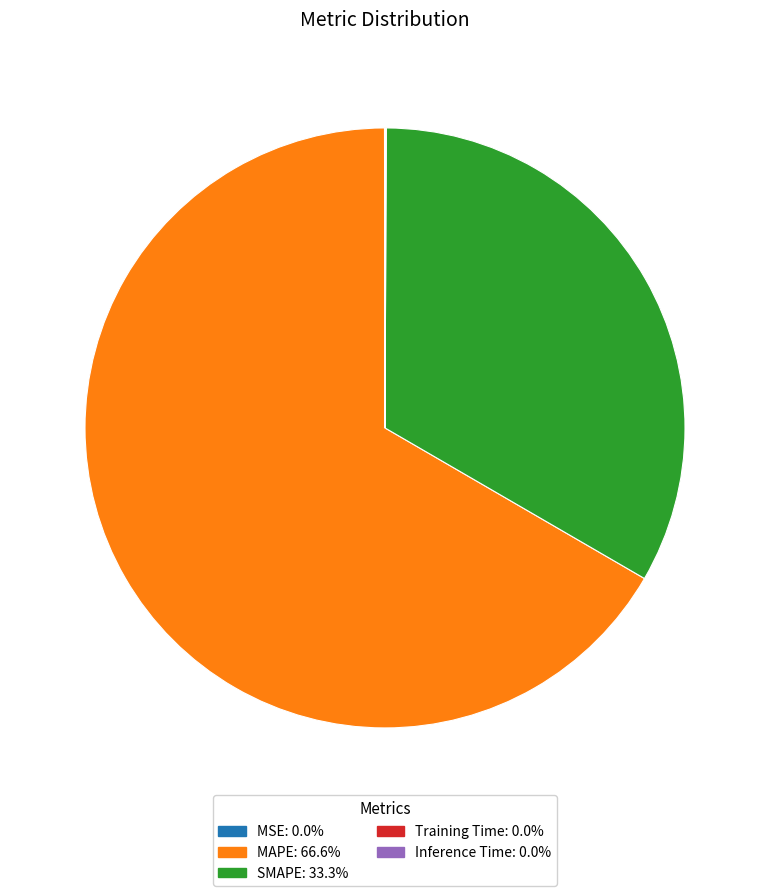

Which has a higher value, SMAPE or MAPE?

MAPE